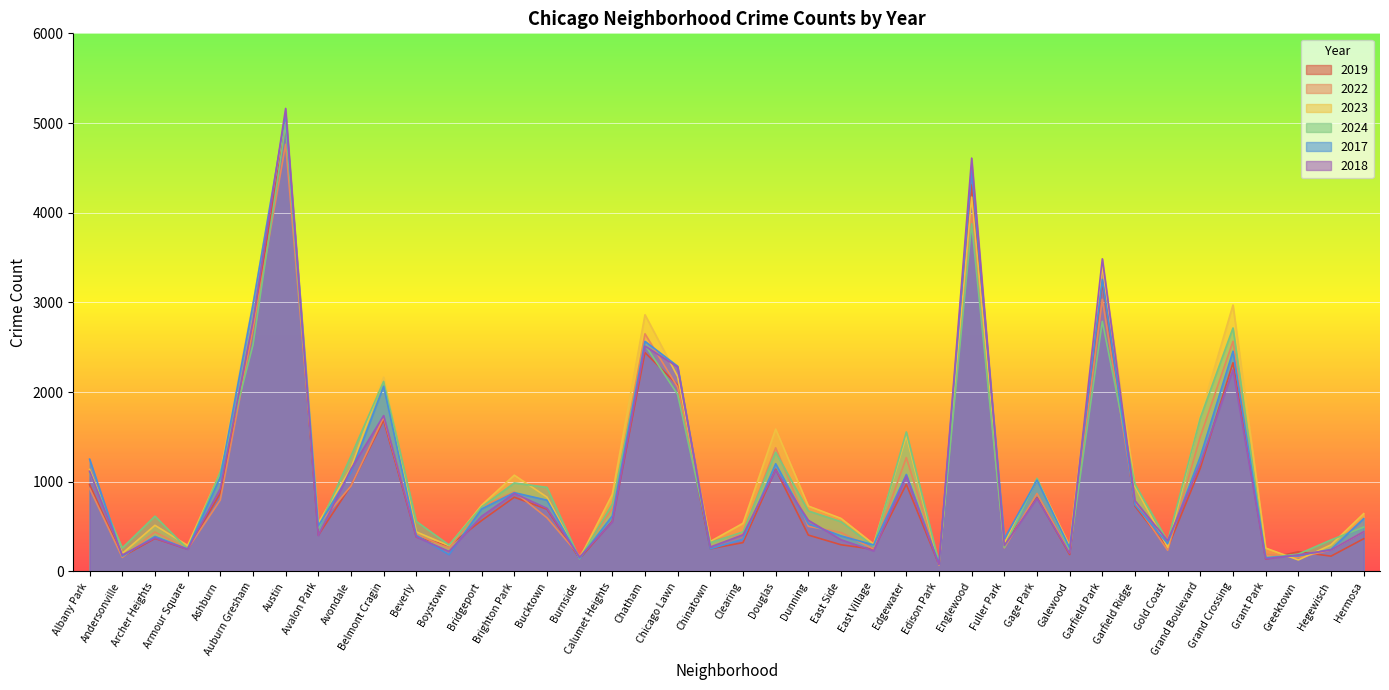

How many lines are shown in the chart?

6